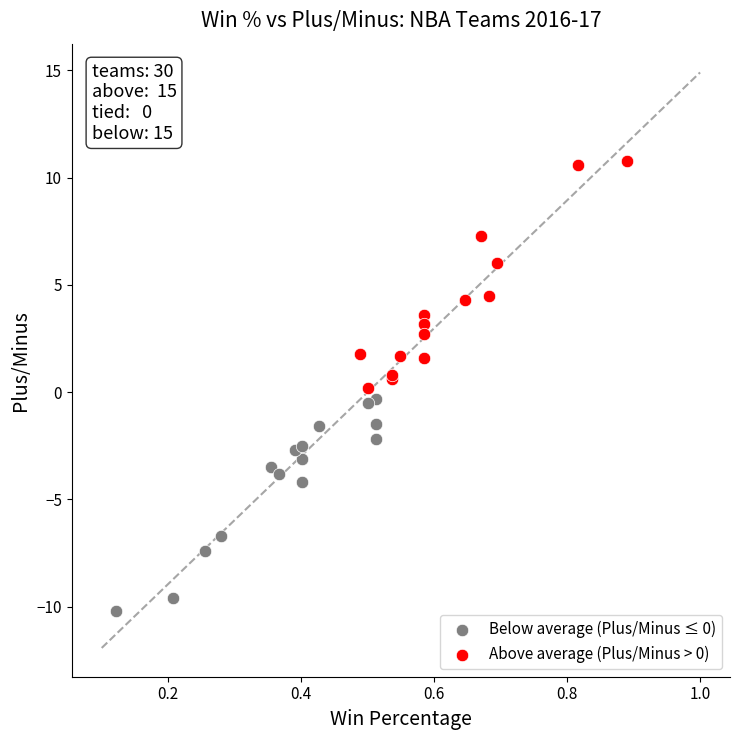

Which series contains the highest Y value?

Above average (Plus/Minus > 0)